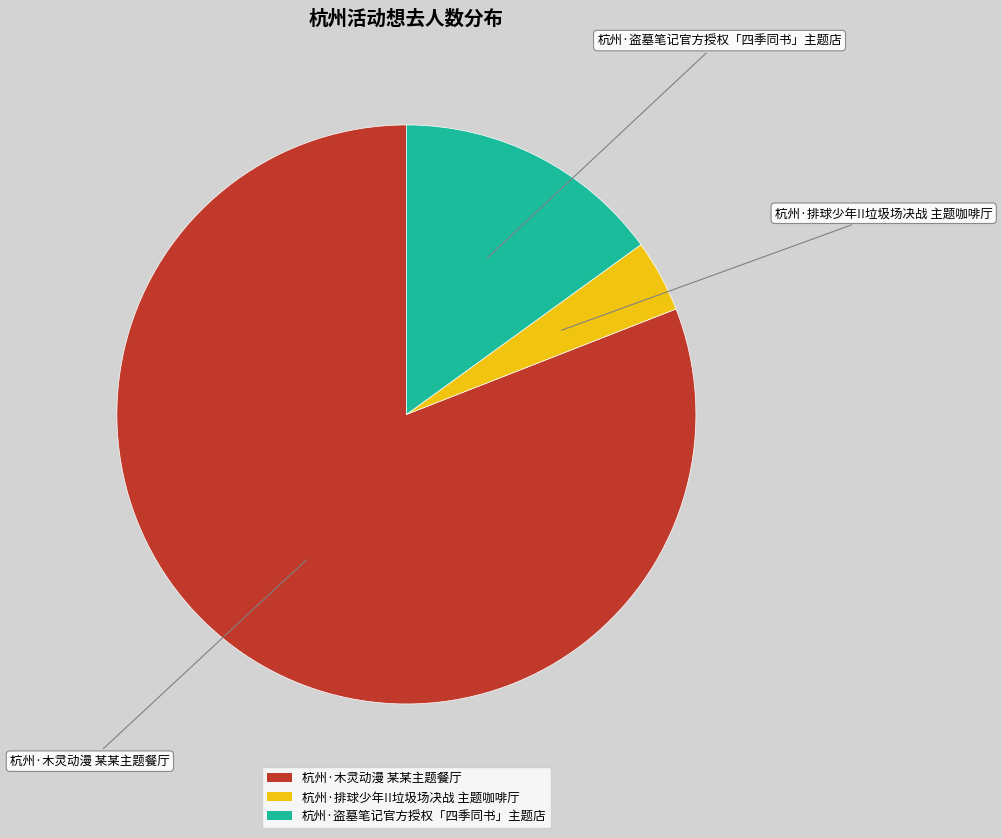

Is the sum of 杭州·排球少年!!垃圾场决战 主题咖啡厅 and 杭州·盗墓笔记官方授权「四季同书」主题店 greater than half?

No